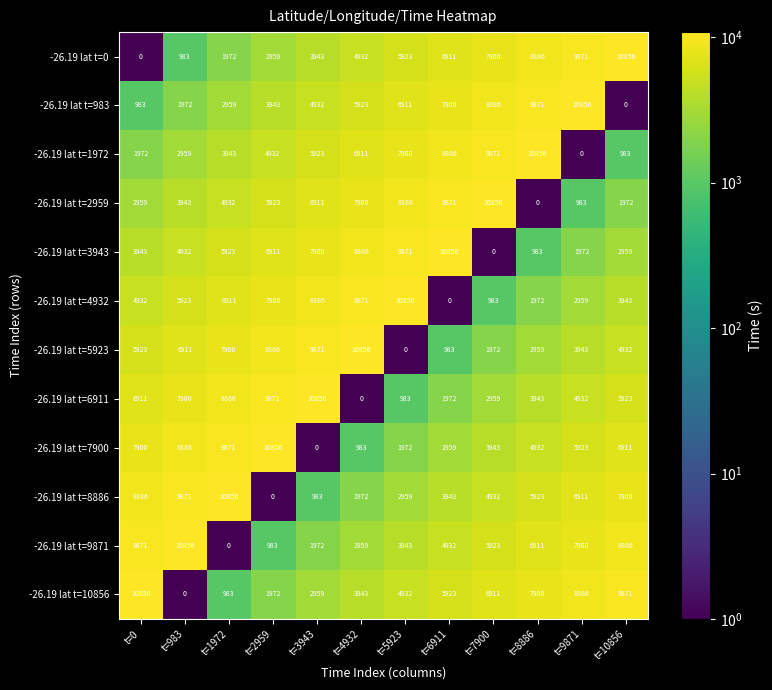

The -26.19 lat t=9871 series shows 7214 at t=1972. True or false?

False